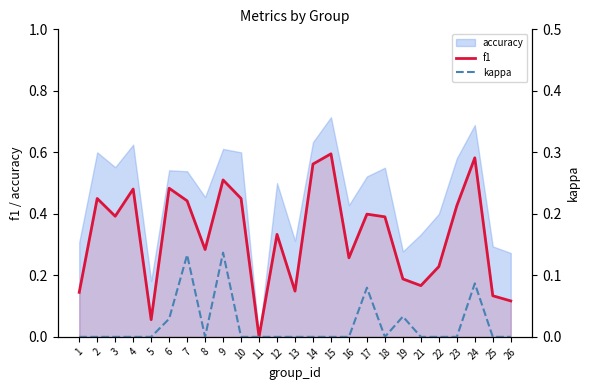

What is the approximate value of f1 at 15?

0.6